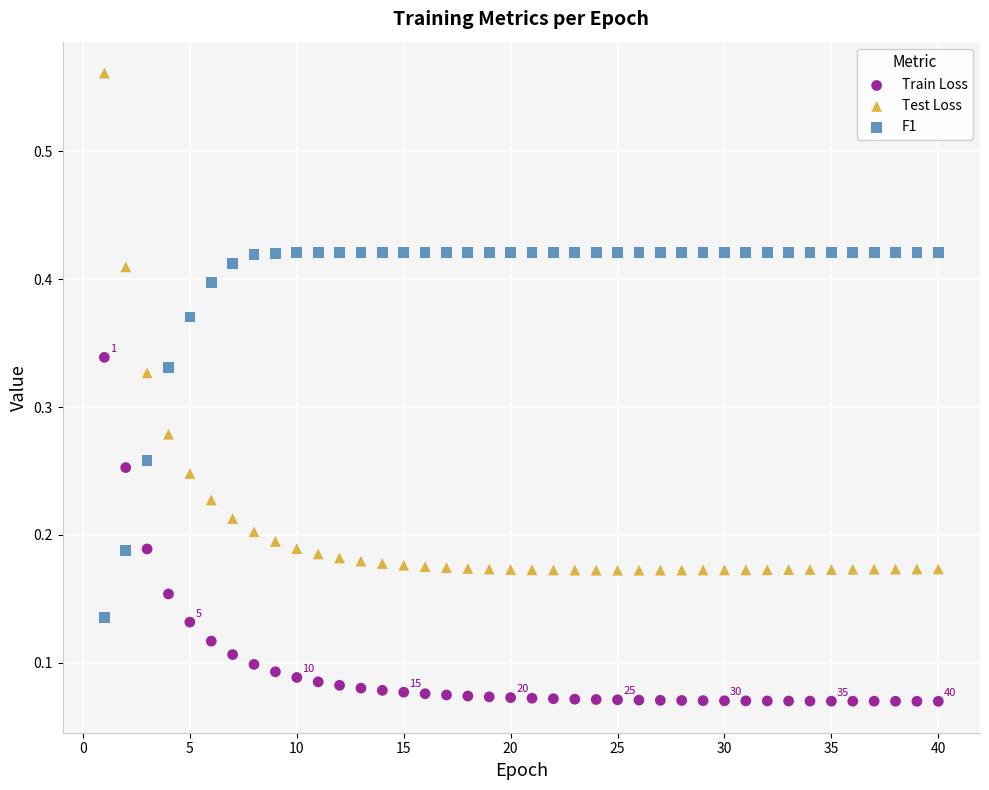

Across all data points, what is the range of X values (max minus min)?

39.0